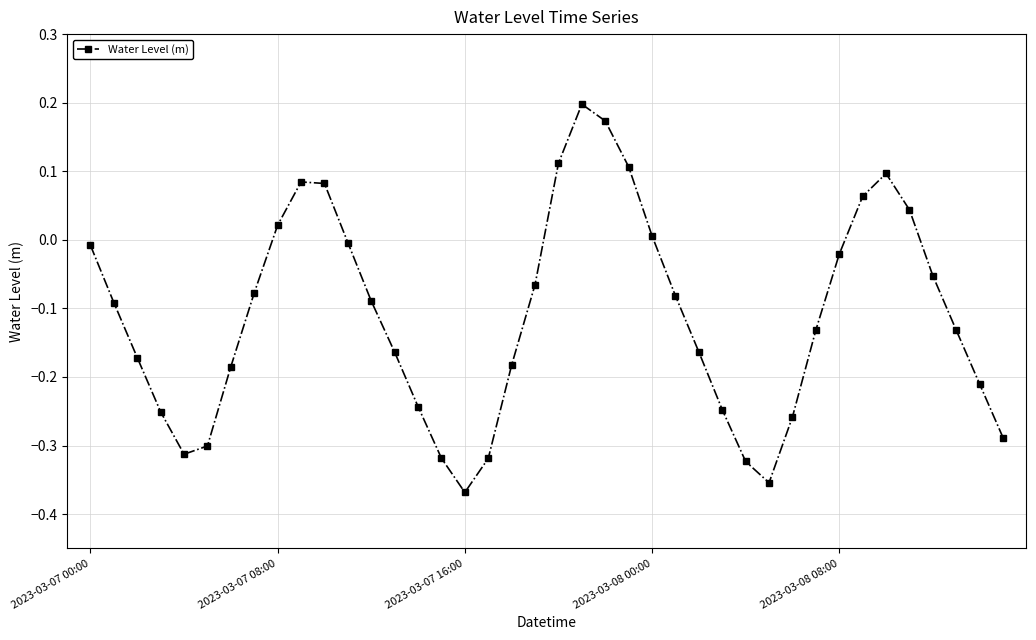

How many values are below zero?

29